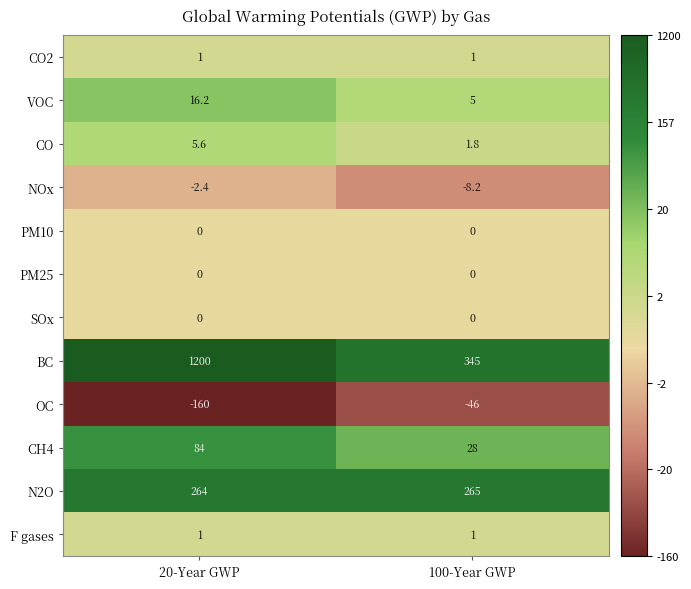

True or false: CH4 has a value of 28.0 at 100-Year GWP.

True